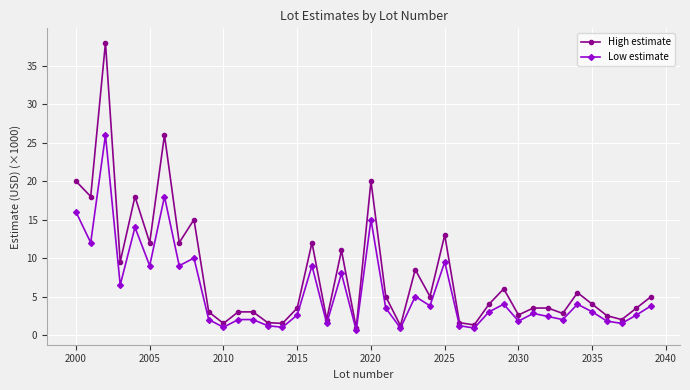

What is the highest value of the Low estimate series?

26.0